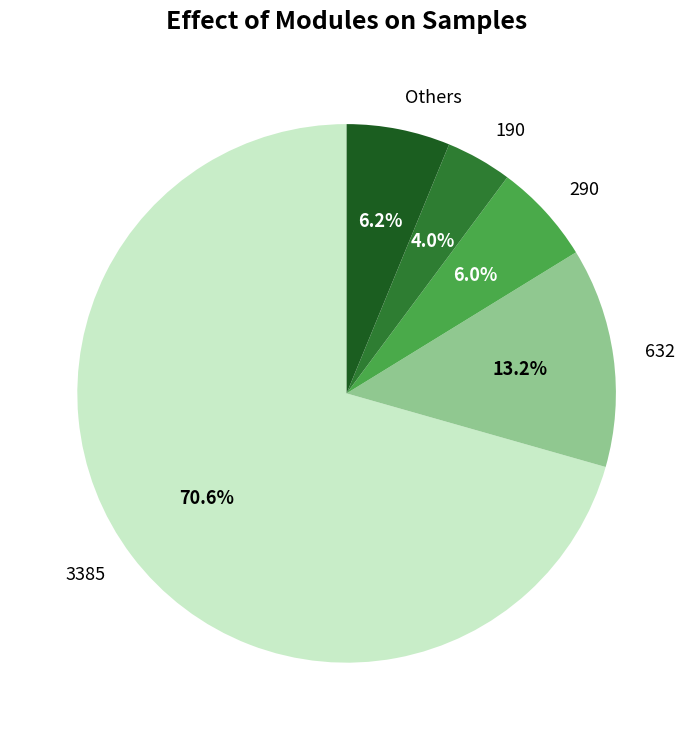

Is there any slice that represents more than half of the pie?

Yes